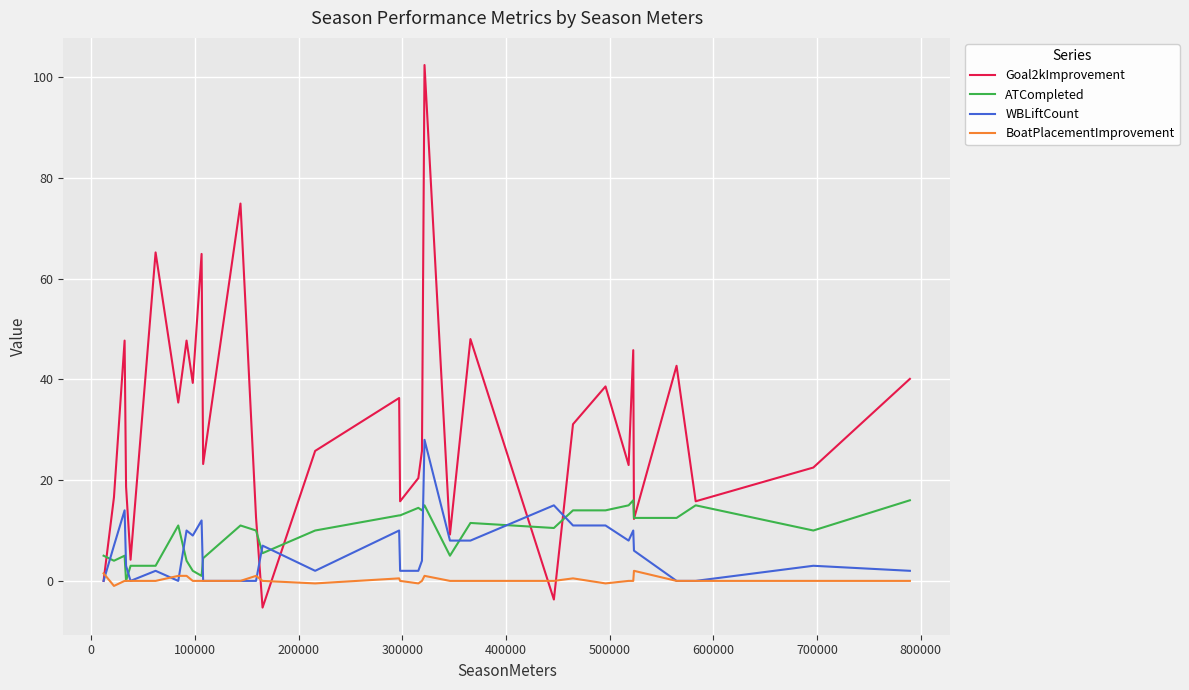

List the series in order of their peak value, lowest first.

BoatPlacementImprovement, ATCompleted, WBLiftCount, Goal2kImprovement